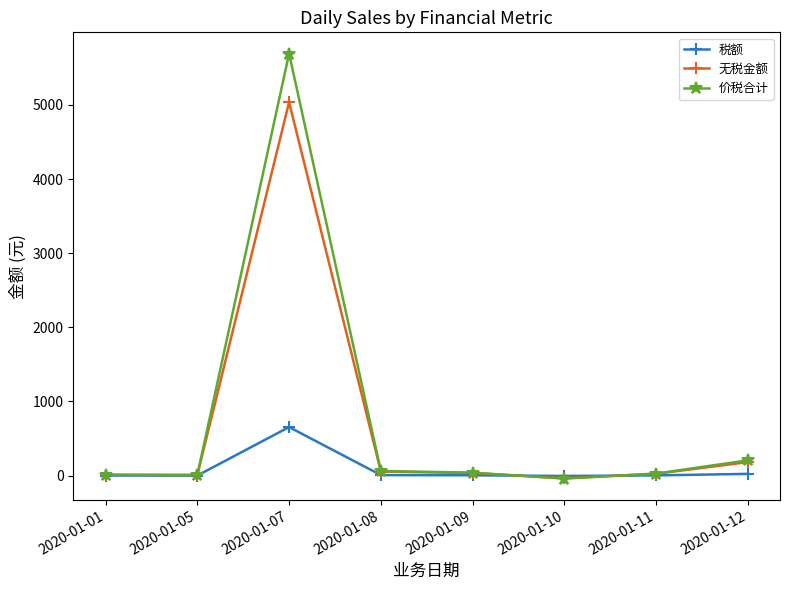

The value of 无税金额 at 2020-01-07 is 5038.1. True or false?

True